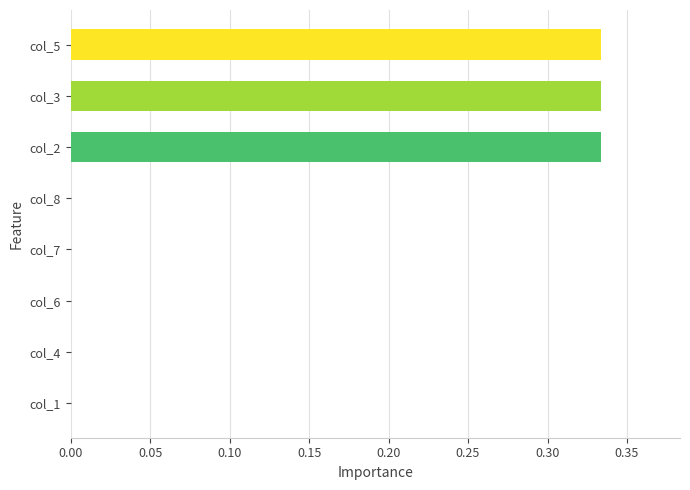

The chart shows a value of 0.2 at col_3. True or false?

False